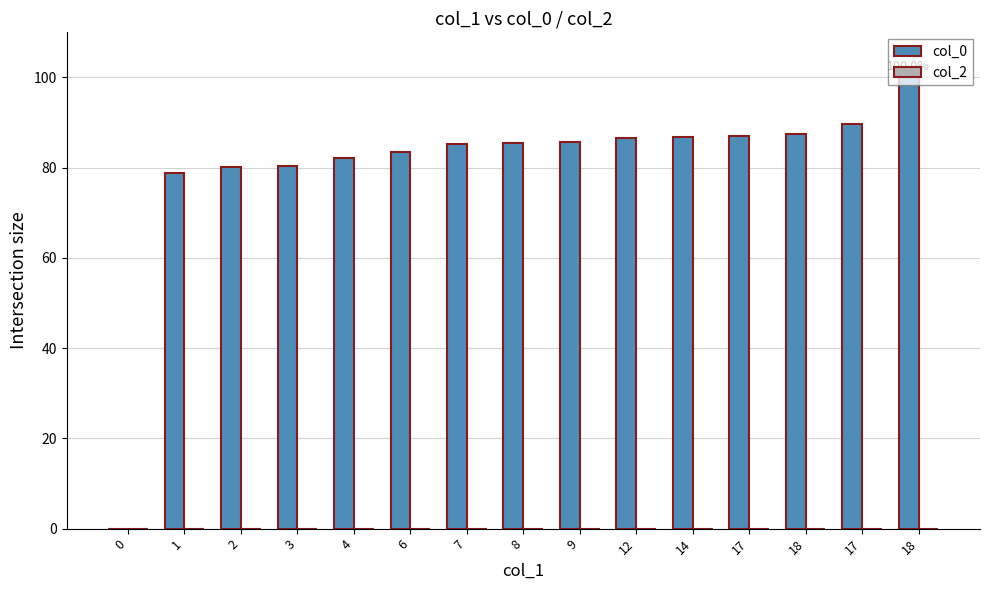

Count the number of data series in this chart.

1